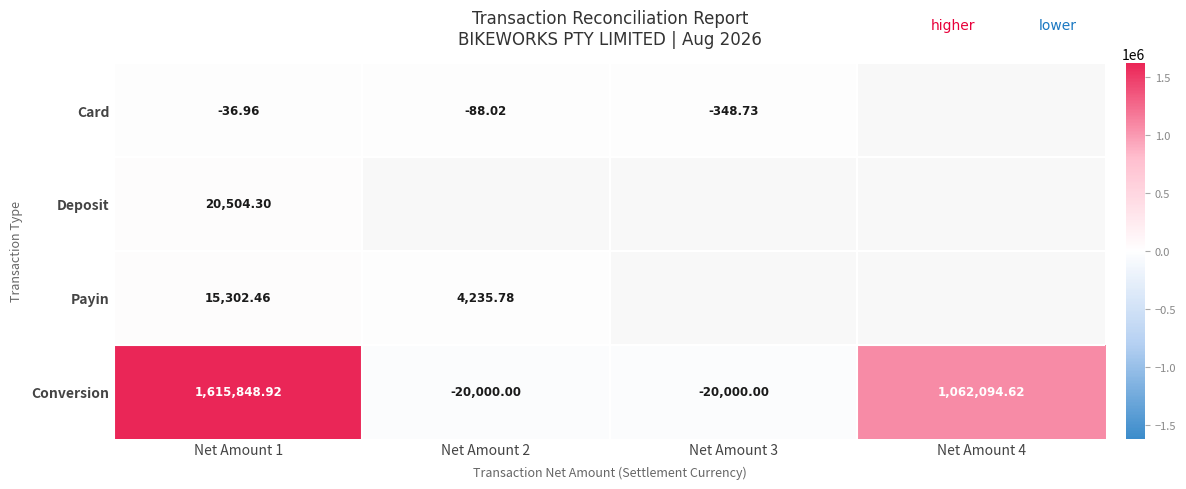

How many series are shown in this chart?

4